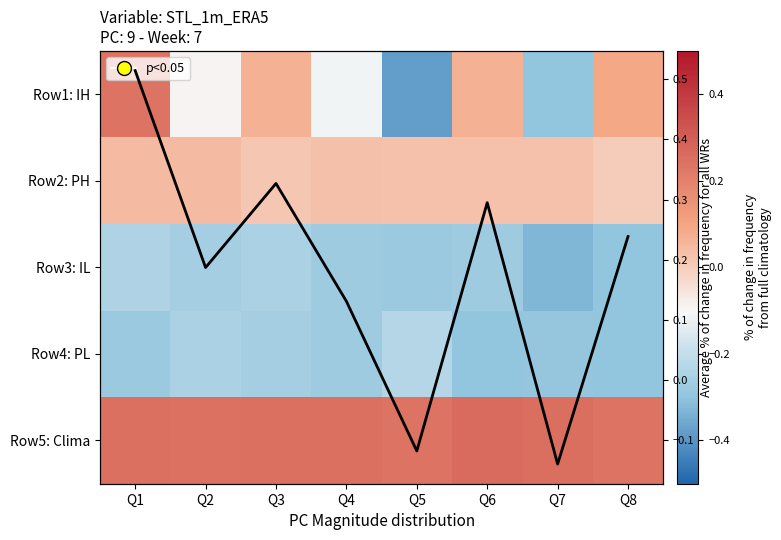

Between Q8 and Q7, which is larger?

Q8